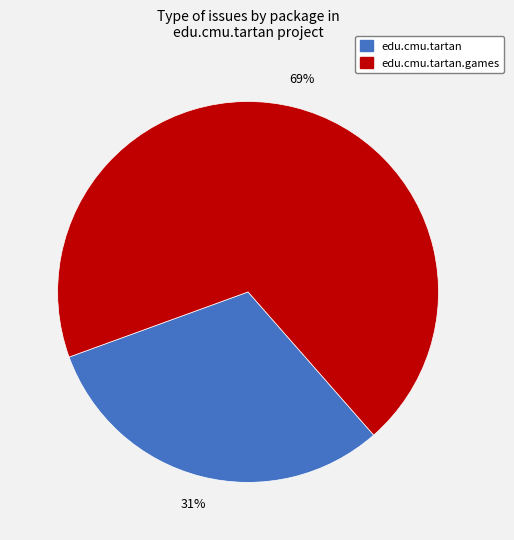

Is there a majority slice in this chart?

Yes